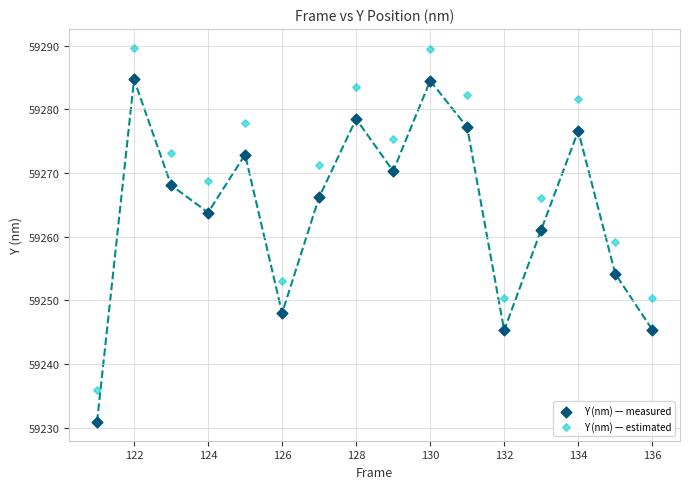

In the Y (nm) — estimated series, what Y value is closest to 59262?

59259.2